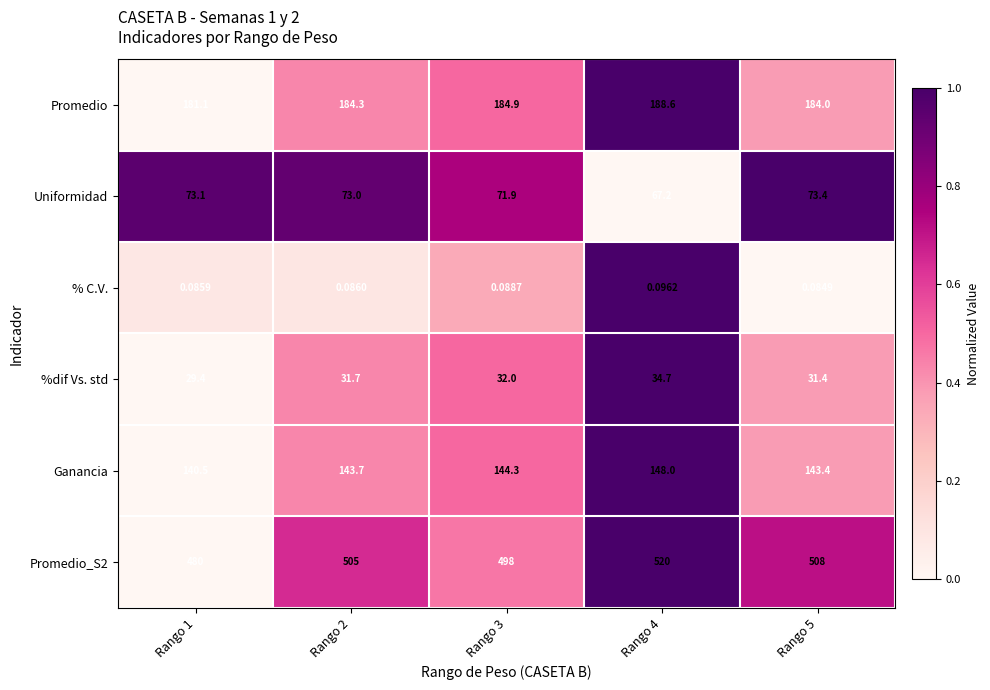

Is the value of Uniformidad at Rango 4 greater than the value of Promedio at Rango 1?

No